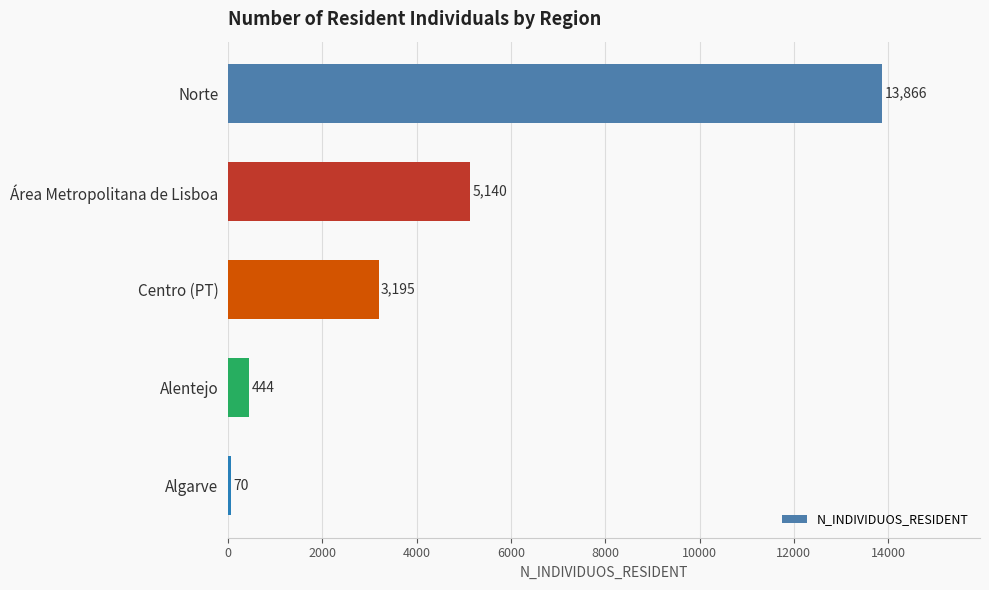

Reading top to bottom, extract all data points from this chart.

Norte=13866	Área Metropolitana de Lisboa=5140	Centro (PT)=3195	Alentejo=444	Algarve=70